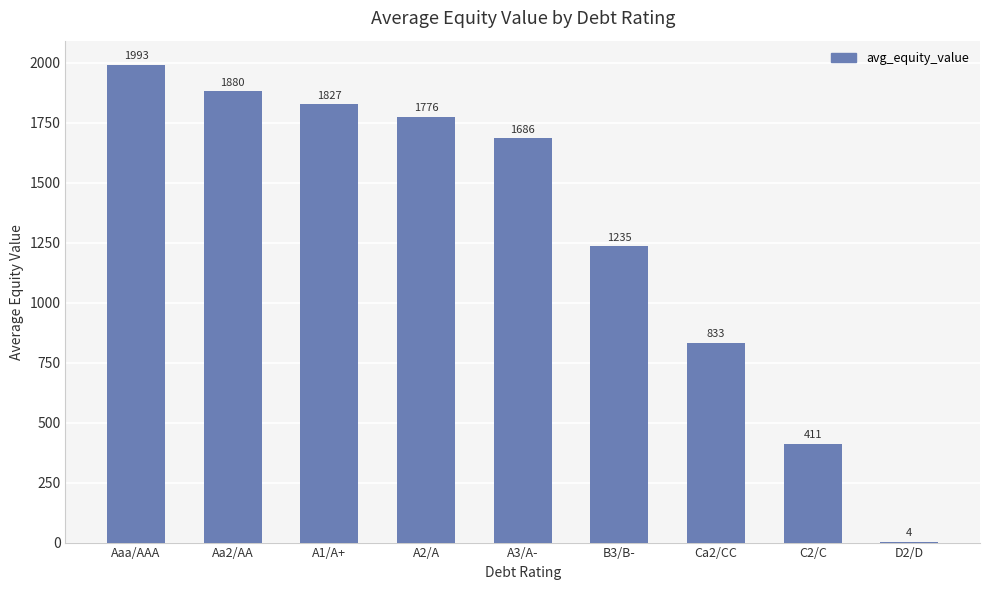

What is the greatest value displayed?

1992.7